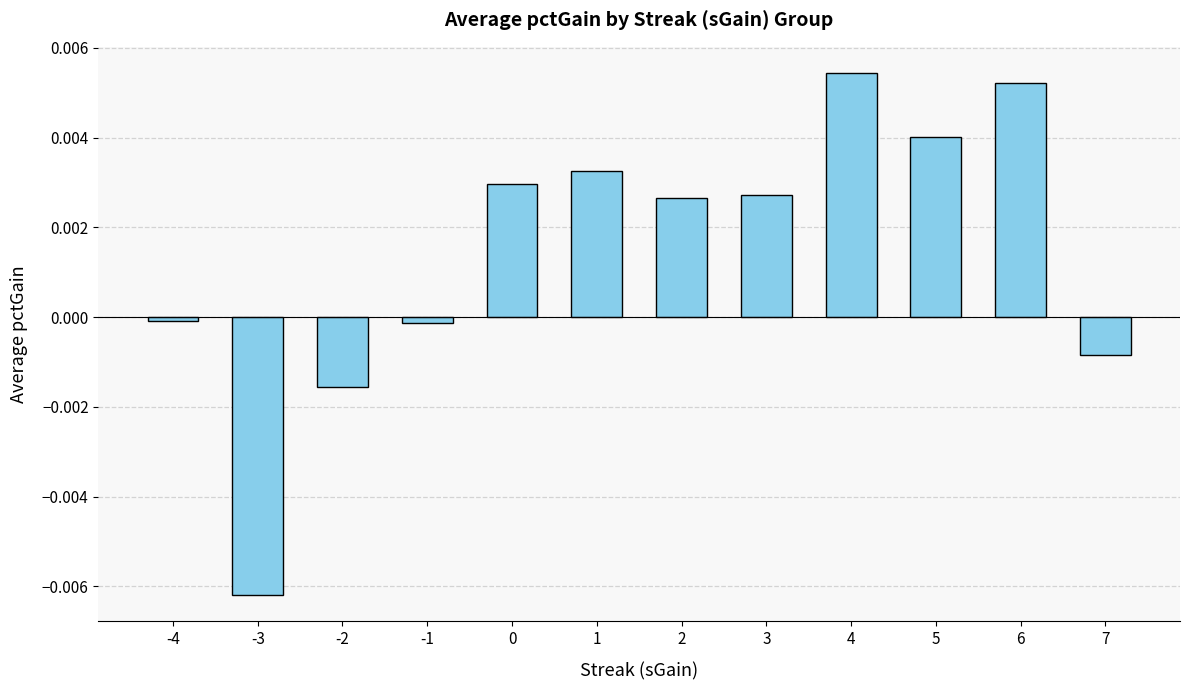

Between 4 and 7, which is larger?

4